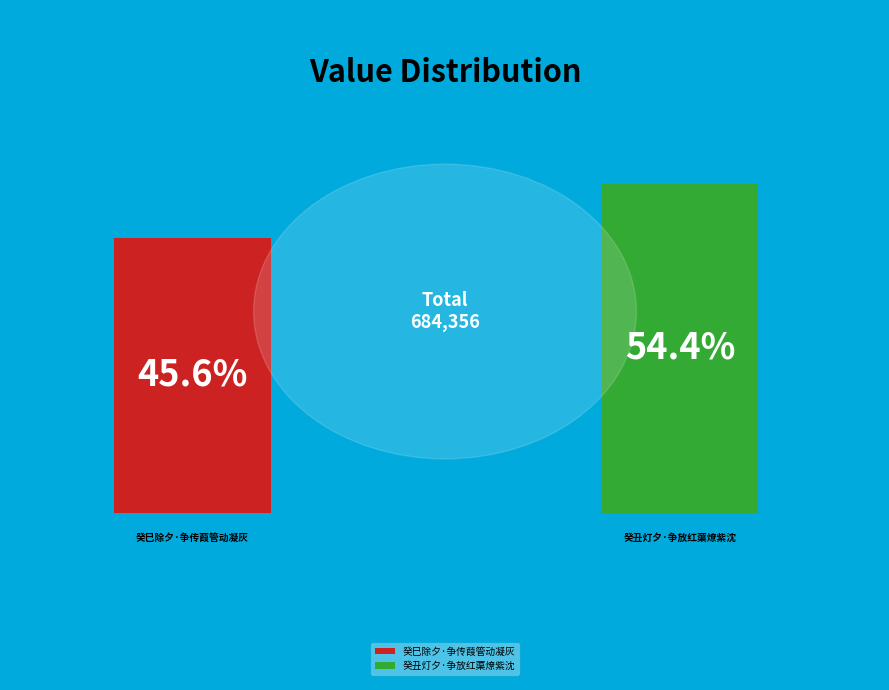

Is there any slice that represents more than half of the pie?

Yes